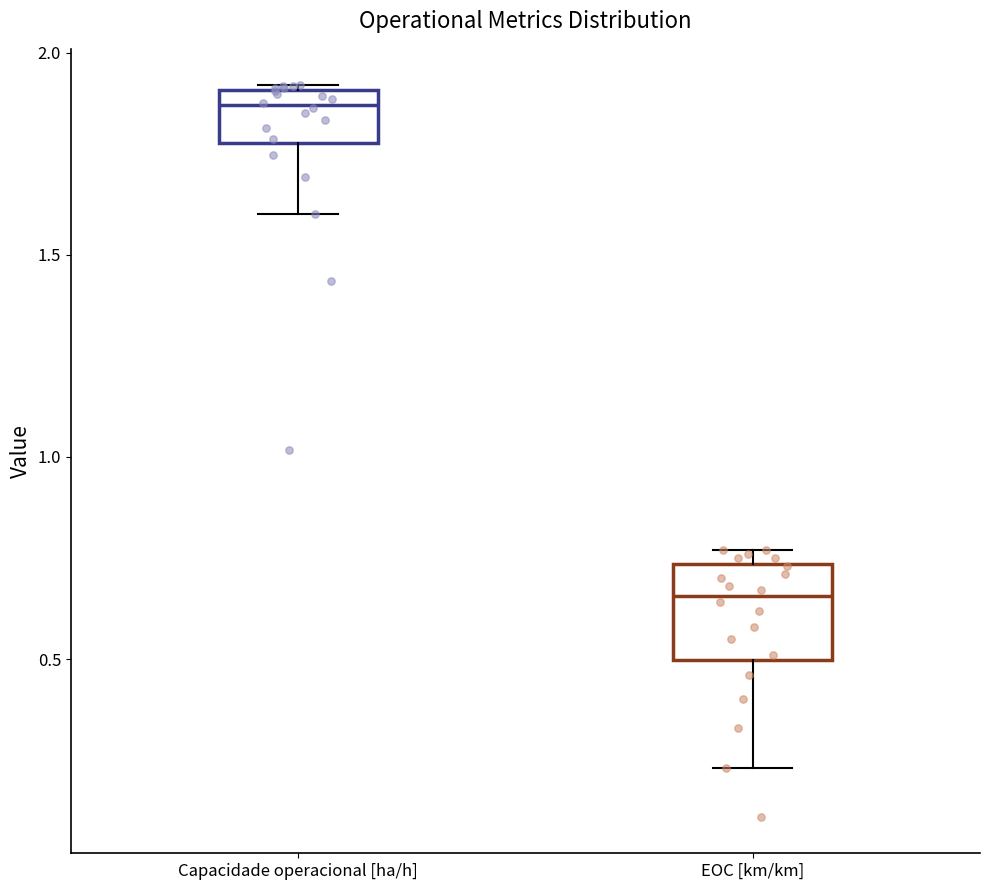

Which box is the tallest, from its lower edge to its upper edge?

EOC [km/km]